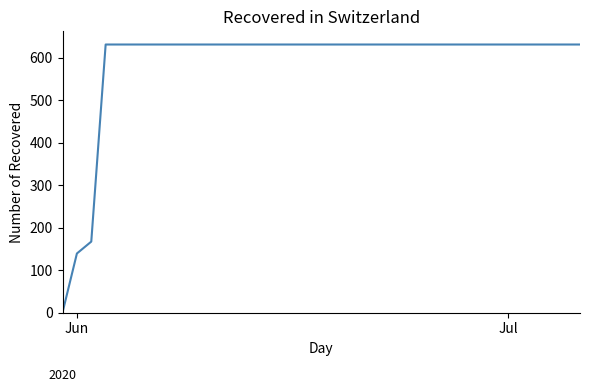

What is the difference between the maximum and minimum values?

631